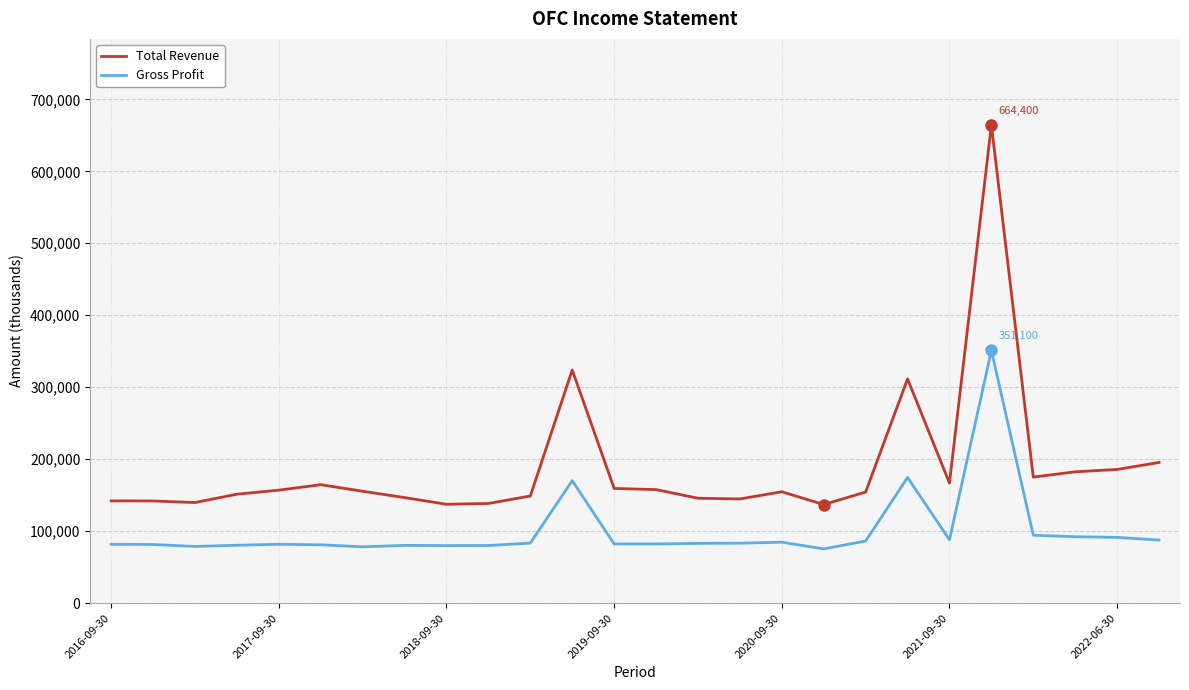

Rank the series by their maximum value, from highest to lowest.

Total Revenue, Gross Profit